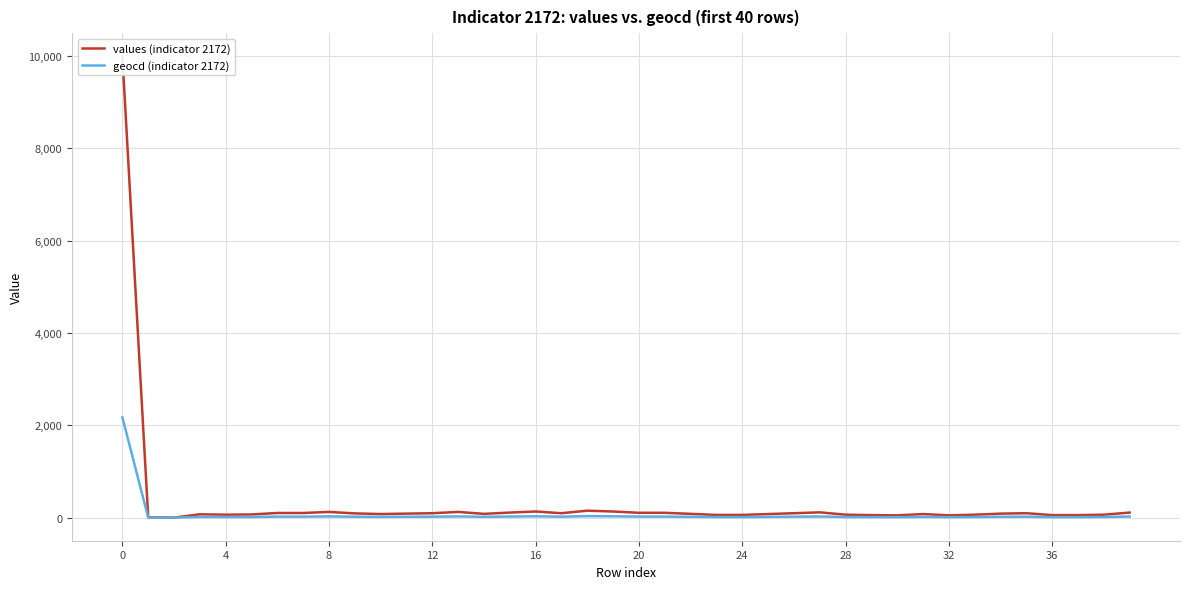

How many lines are shown in the chart?

2